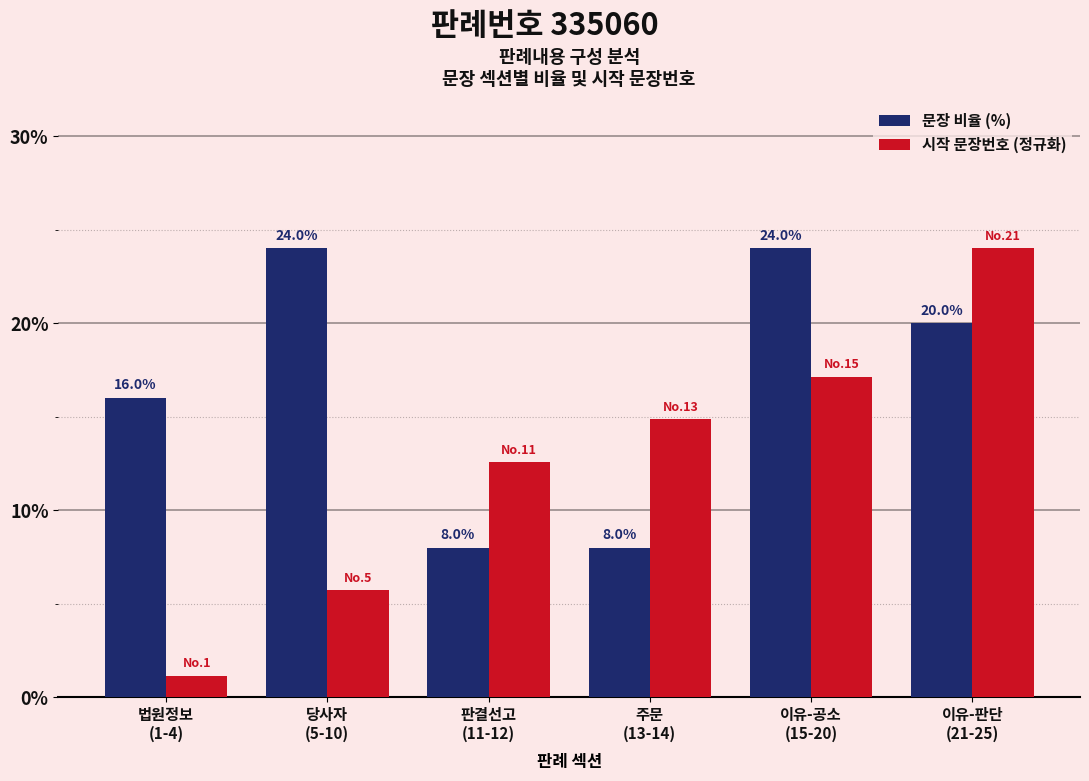

At how many categories does at least one series exceed 17?

3